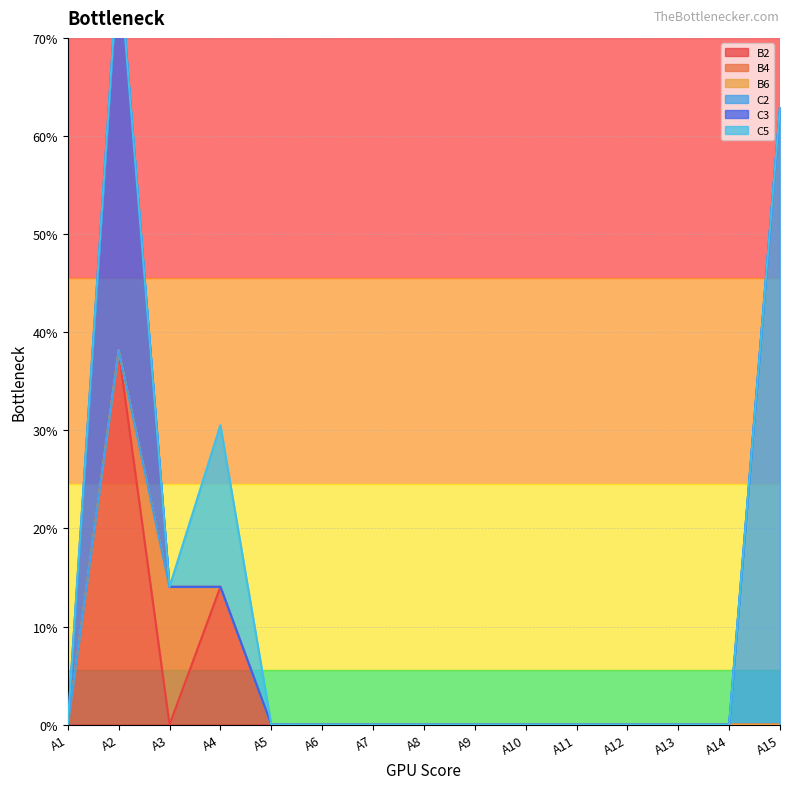

At which category does C3 reach its first local peak?

A2